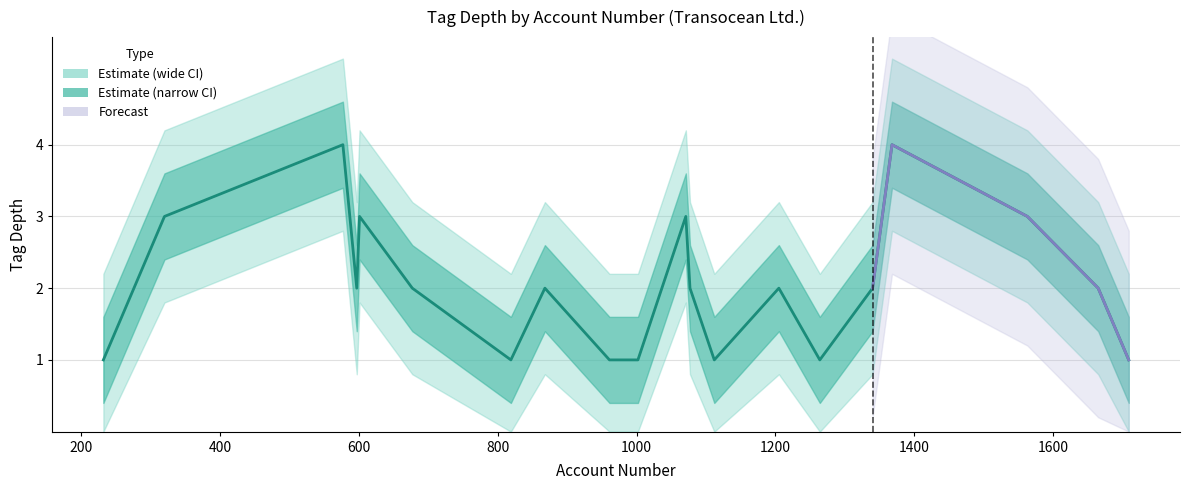

Reading left to right, transcribe all the data shown in this chart.

1	3	4	2	3	2	1	2	1	1	3	2	1	2	1	2	4	3	2	1